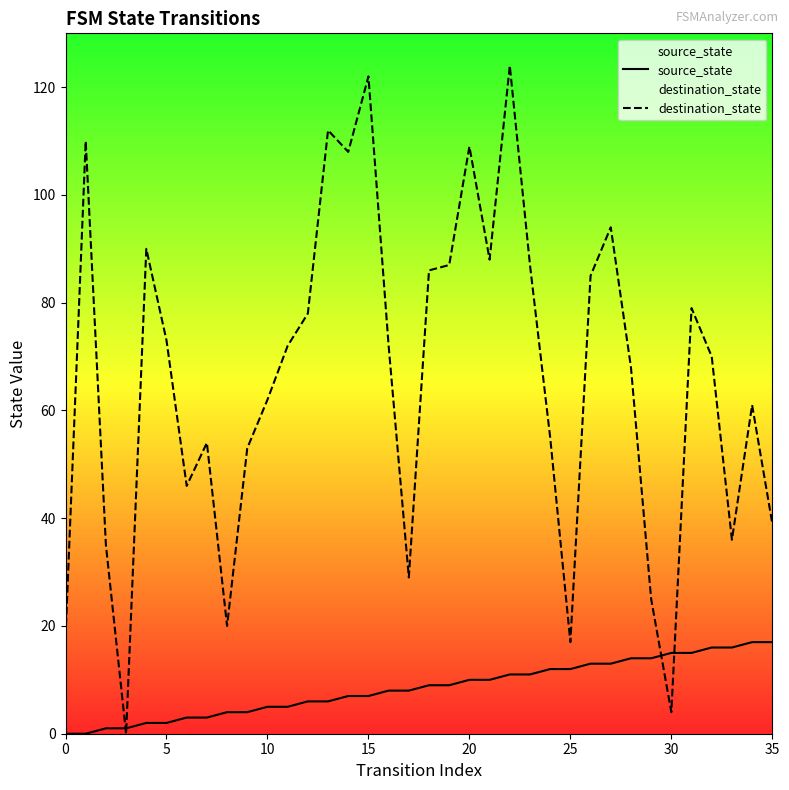

What is the sum of all destination_state values?

2368